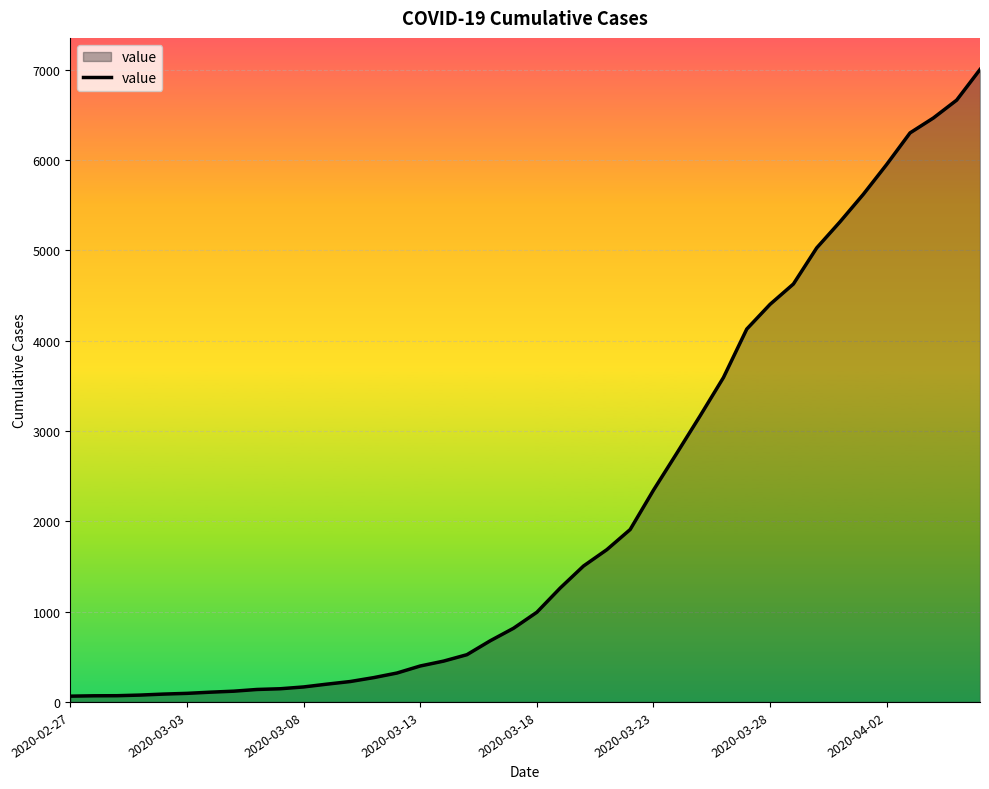

Count the number of data series in this chart.

1